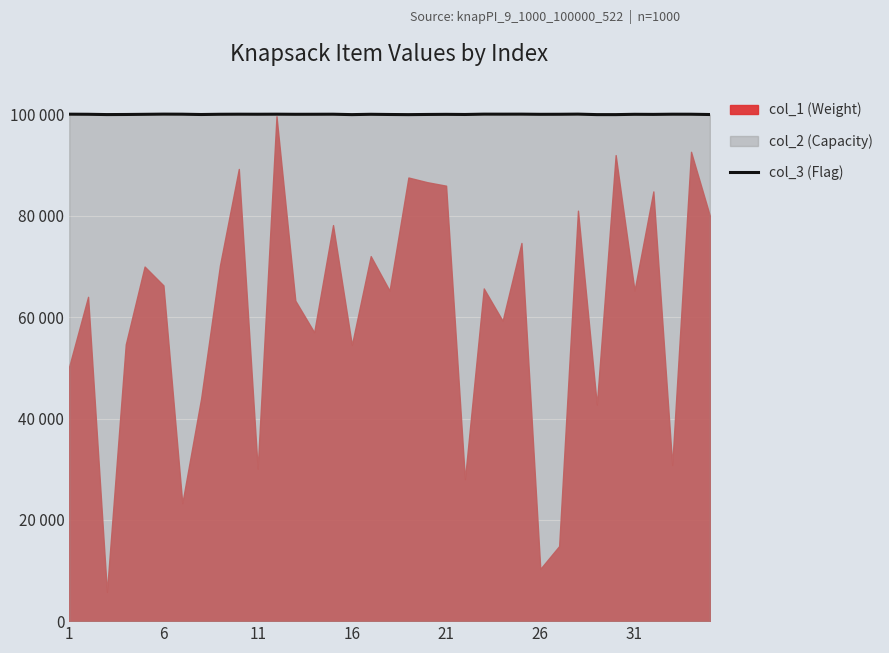

Reading left to right, extract all data points from this chart.

100087	100069	100011	100028	100062	100099	100084	100023	100071	100084	100075	100087	100066	100071	100081	100003	100067	100027	100000	100034	100056	100029	100095	100090	100095	100062	100070	100099	100004	100002	100065	100046	100083	100078	100022